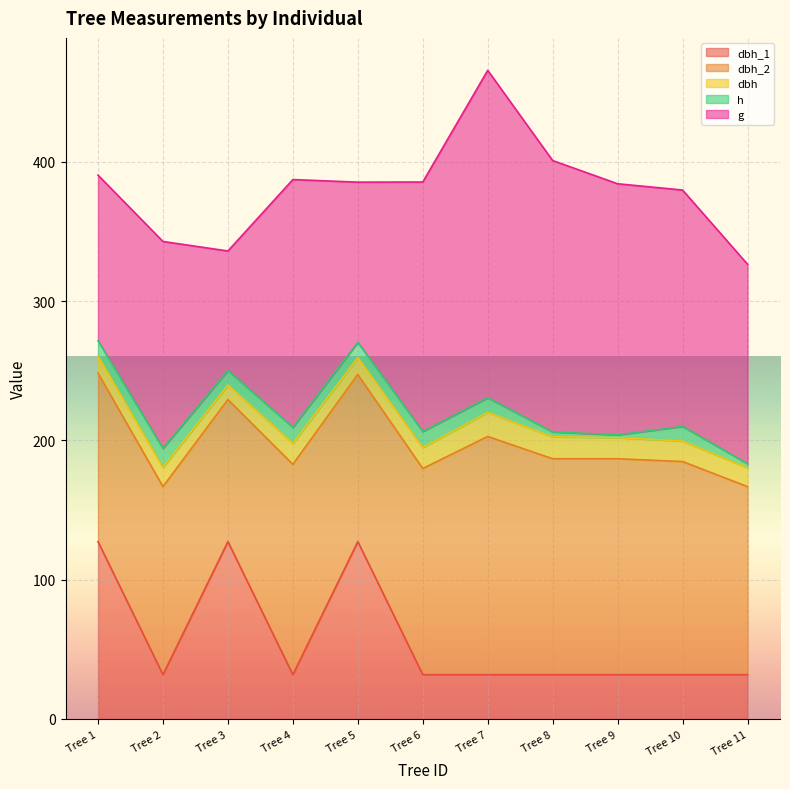

What is the sum of the g values at Tree 4 and Tree 6?

357.0